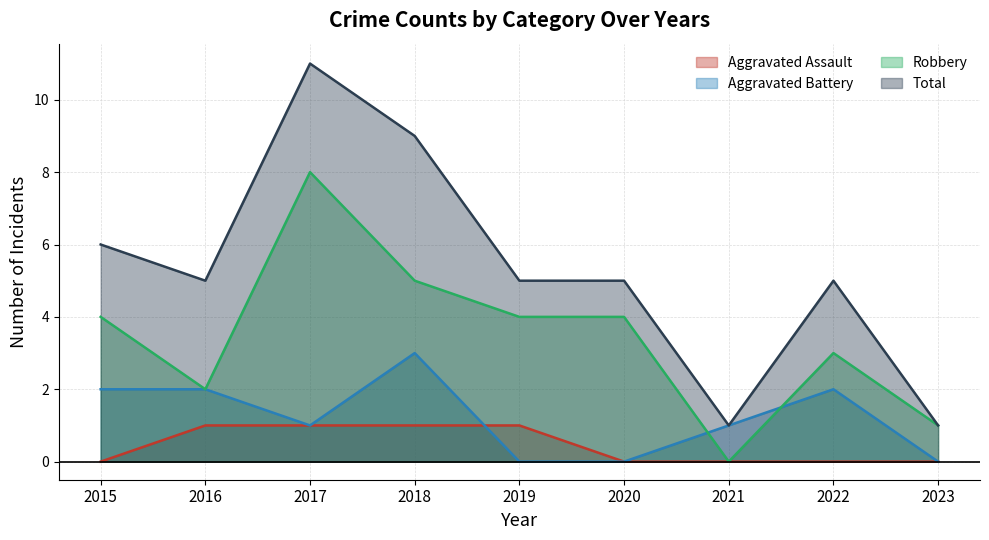

Reading left to right, transcribe all the data shown in this chart.

Aggravated Assault: 0	1	1	1	1	0	0	0	0
Aggravated Battery: 2	2	1	3	0	0	1	2	0
Robbery: 4	2	8	5	4	4	0	3	1
Total: 6	5	11	9	5	5	1	5	1